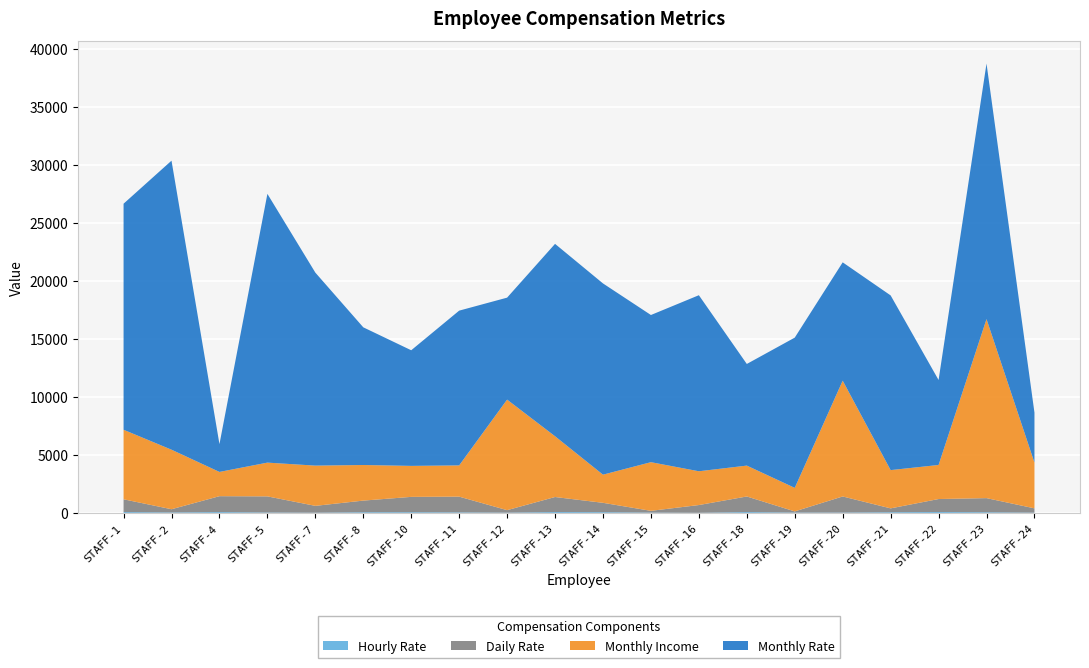

Reading right to left, what are all the values shown in this chart?

Monthly Rate: STAFF-24=4306	STAFF-23=22021	STAFF-22=7324	STAFF-21=15053	STAFF-20=10195	STAFF-19=12947	STAFF-18=8758	STAFF-16=15170	STAFF-15=12682	STAFF-14=16479	STAFF-13=16577	STAFF-12=8787	STAFF-11=13335	STAFF-10=9964	STAFF-8=11864	STAFF-7=16632	STAFF-5=23159	STAFF-4=2396	STAFF-2=24907	STAFF-1=19479
Monthly Income: STAFF-24=3944	STAFF-23=15427	STAFF-22=2935	STAFF-21=3298	STAFF-20=9980	STAFF-19=2028	STAFF-18=2661	STAFF-16=2911	STAFF-15=4193	STAFF-14=2426	STAFF-13=5237	STAFF-12=9526	STAFF-11=2693	STAFF-10=2670	STAFF-8=3068	STAFF-7=3468	STAFF-5=2909	STAFF-4=2090	STAFF-2=5130	STAFF-1=5993
Daily Rate: STAFF-24=371	STAFF-23=1219	STAFF-22=1123	STAFF-21=334	STAFF-20=1389	STAFF-19=103	STAFF-18=1346	STAFF-16=670	STAFF-15=153	STAFF-14=809	STAFF-13=1299	STAFF-12=216	STAFF-11=1358	STAFF-10=1324	STAFF-8=1005	STAFF-7=591	STAFF-5=1392	STAFF-4=1373	STAFF-2=279	STAFF-1=1102
Hourly Rate: STAFF-24=45	STAFF-23=78	STAFF-22=96	STAFF-21=80	STAFF-20=51	STAFF-19=50	STAFF-18=93	STAFF-16=31	STAFF-15=49	STAFF-14=84	STAFF-13=94	STAFF-12=44	STAFF-11=67	STAFF-10=81	STAFF-8=79	STAFF-7=40	STAFF-5=56	STAFF-4=92	STAFF-2=61	STAFF-1=94